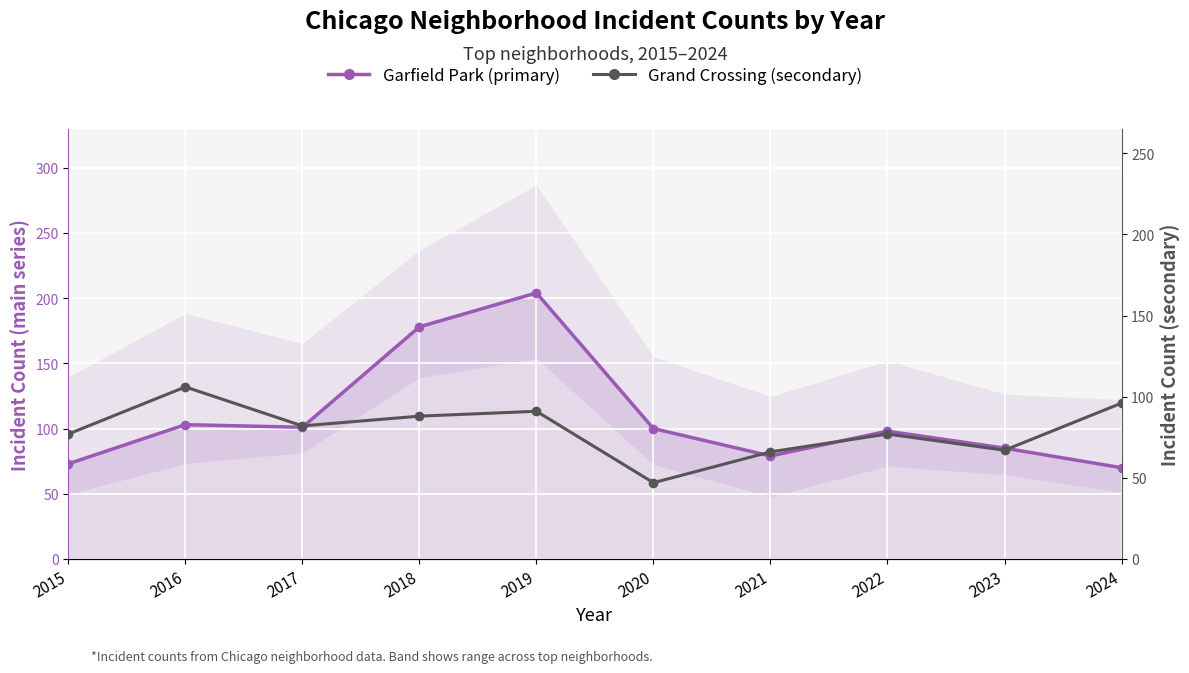

True or false: Grand Crossing (secondary) and Garfield Park (primary) intersect in this chart.

True